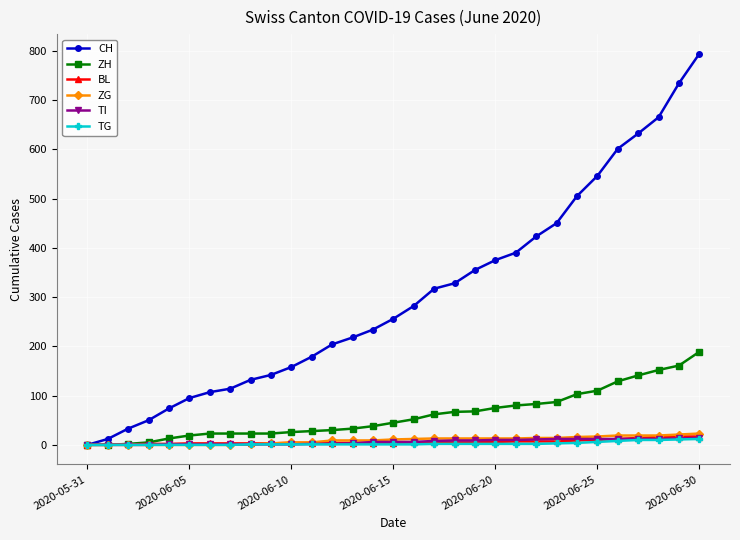

Does the chart display data point markers on the line(s)?

Yes